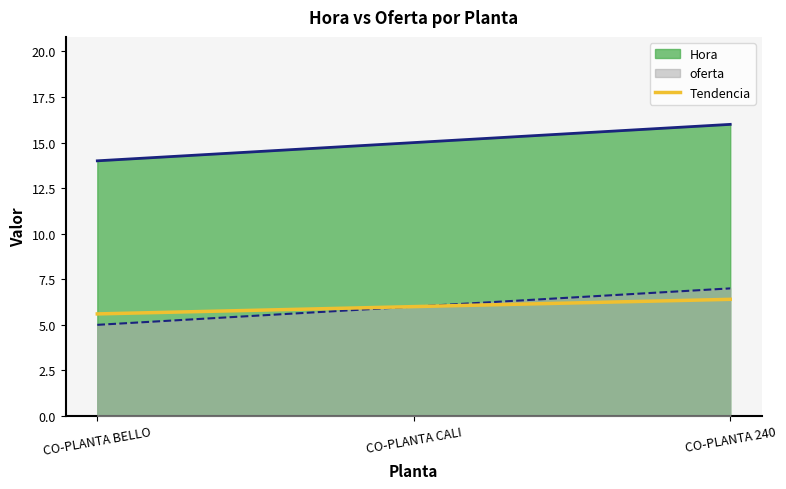

List the labels in order of value, smallest first.

CO-PLANTA BELLO, CO-PLANTA CALI, CO-PLANTA 240